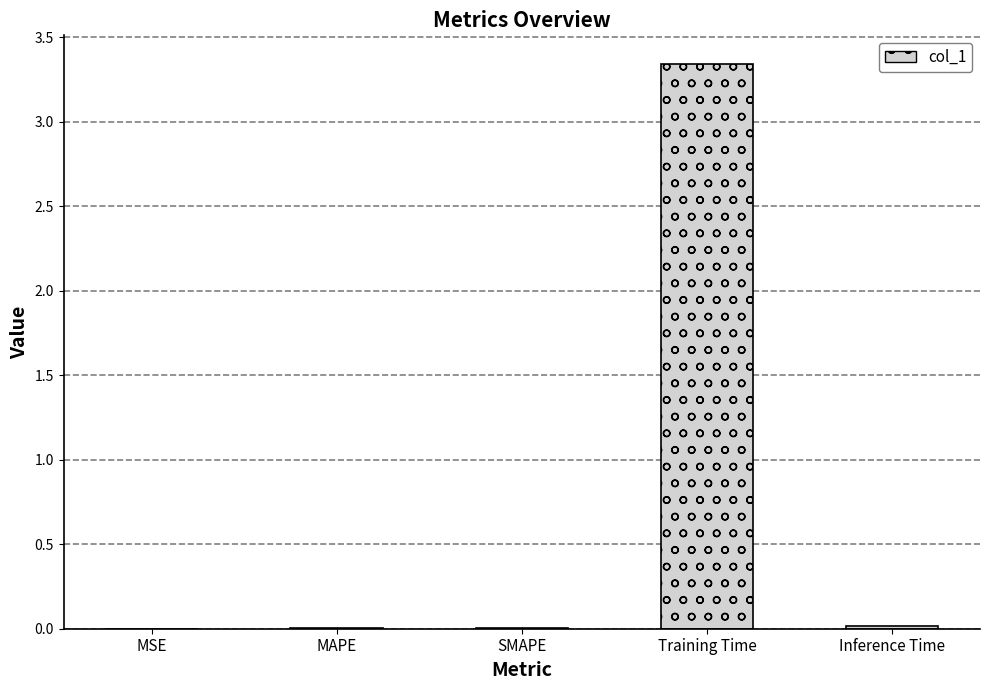

The chart shows a value of 0.0 at Inference Time. True or false?

True